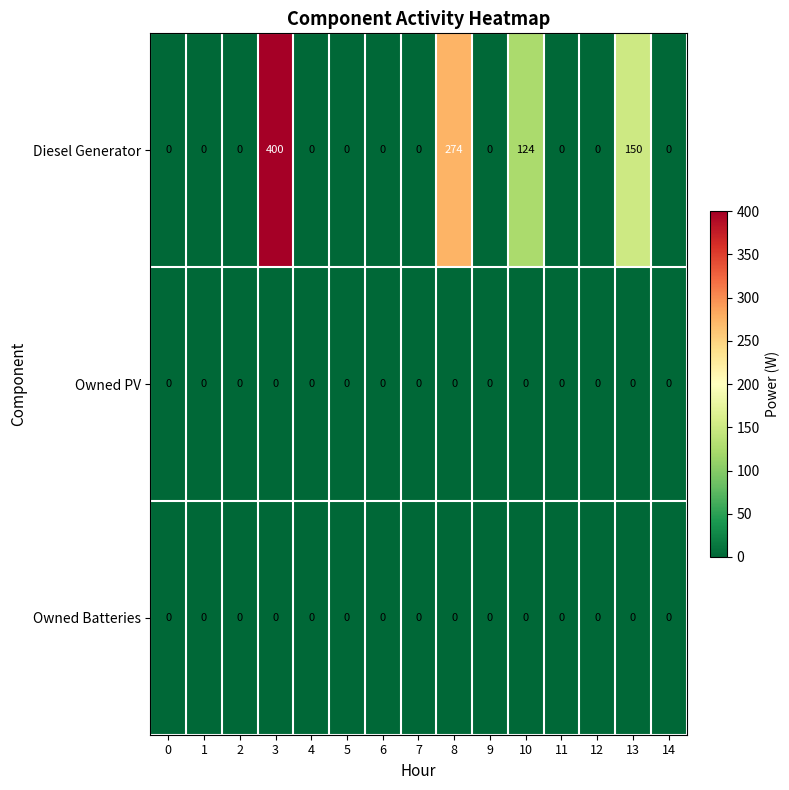

Which series has the largest range (max minus min)?

Diesel Generator